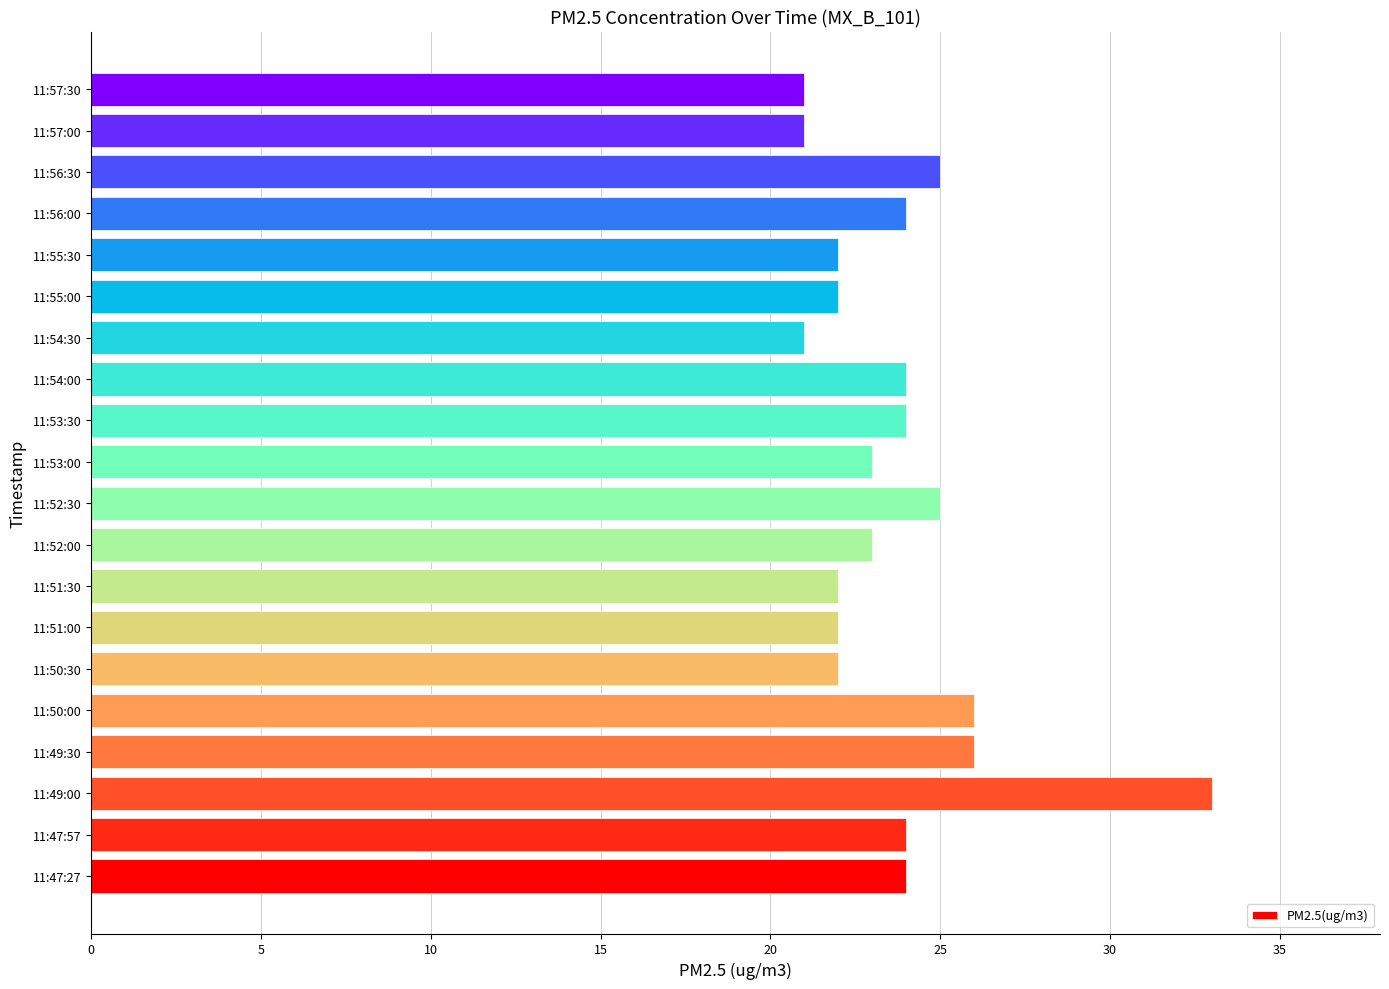

What is the average value?

24